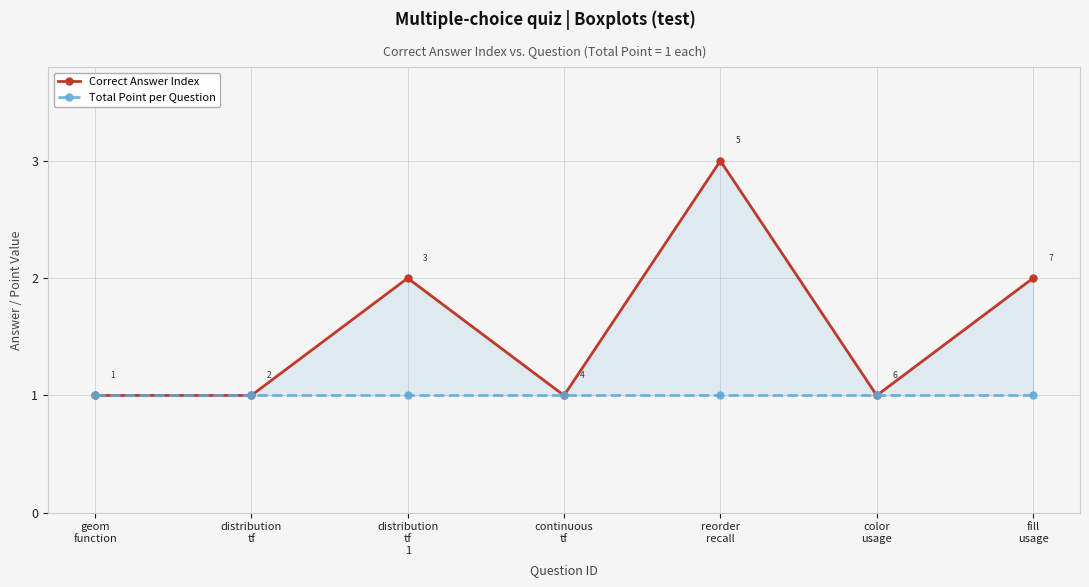

True or false: Total Point per Question and Correct Answer Index intersect in this chart.

False